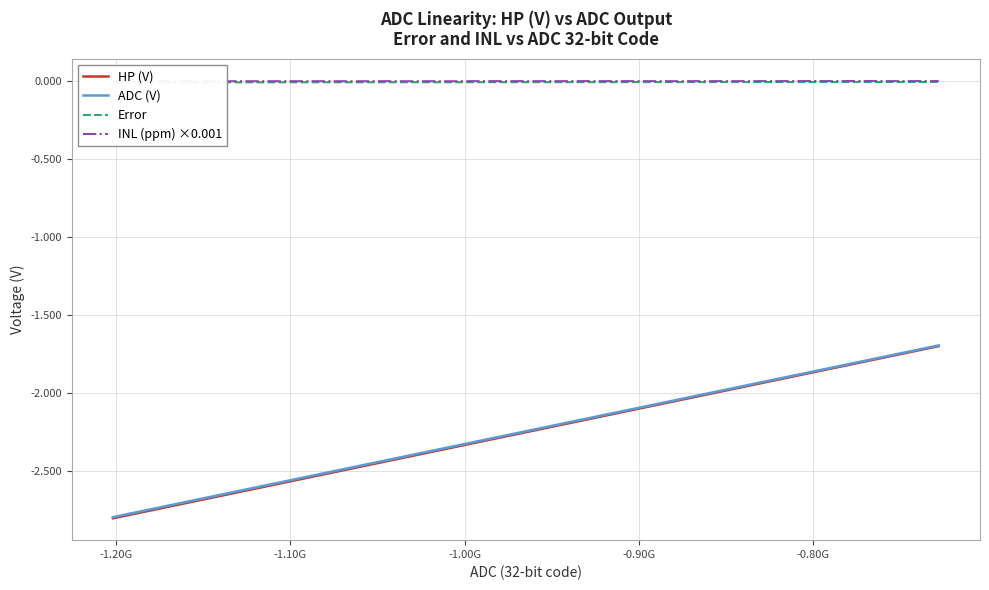

True or false: HP (V) and ADC (V) cross at least once.

False